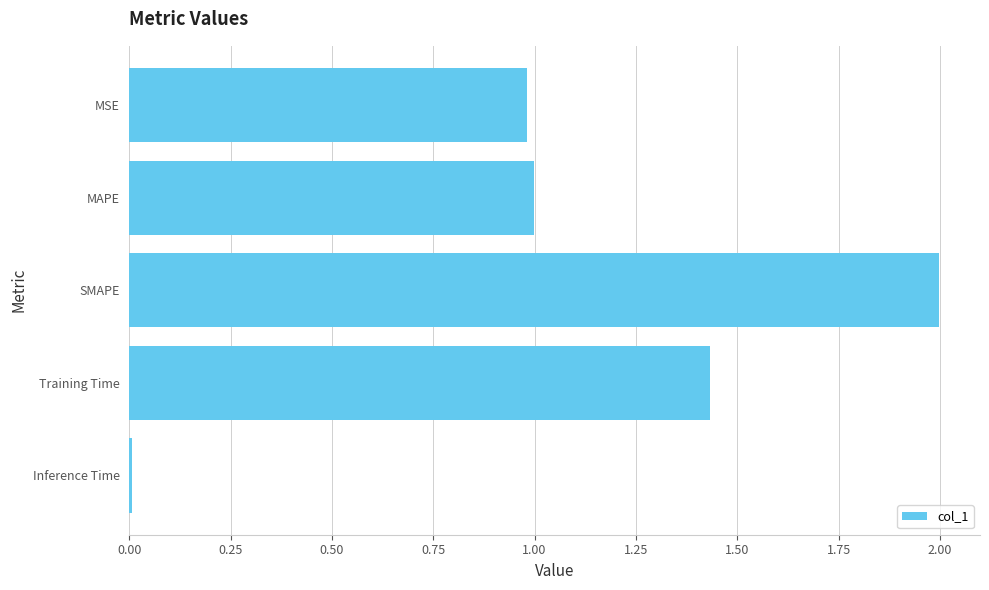

Are the bars grouped side by side (vs. stacked)?

No